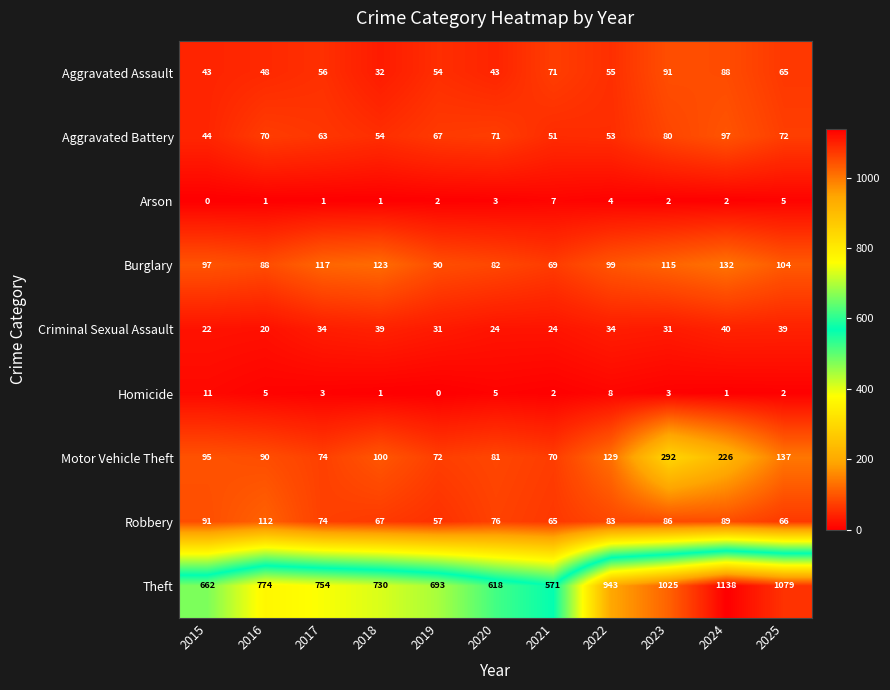

Rank the series by their maximum value, from highest to lowest.

Theft, Motor Vehicle Theft, Burglary, Robbery, Aggravated Battery, Aggravated Assault, Criminal Sexual Assault, Homicide, Arson